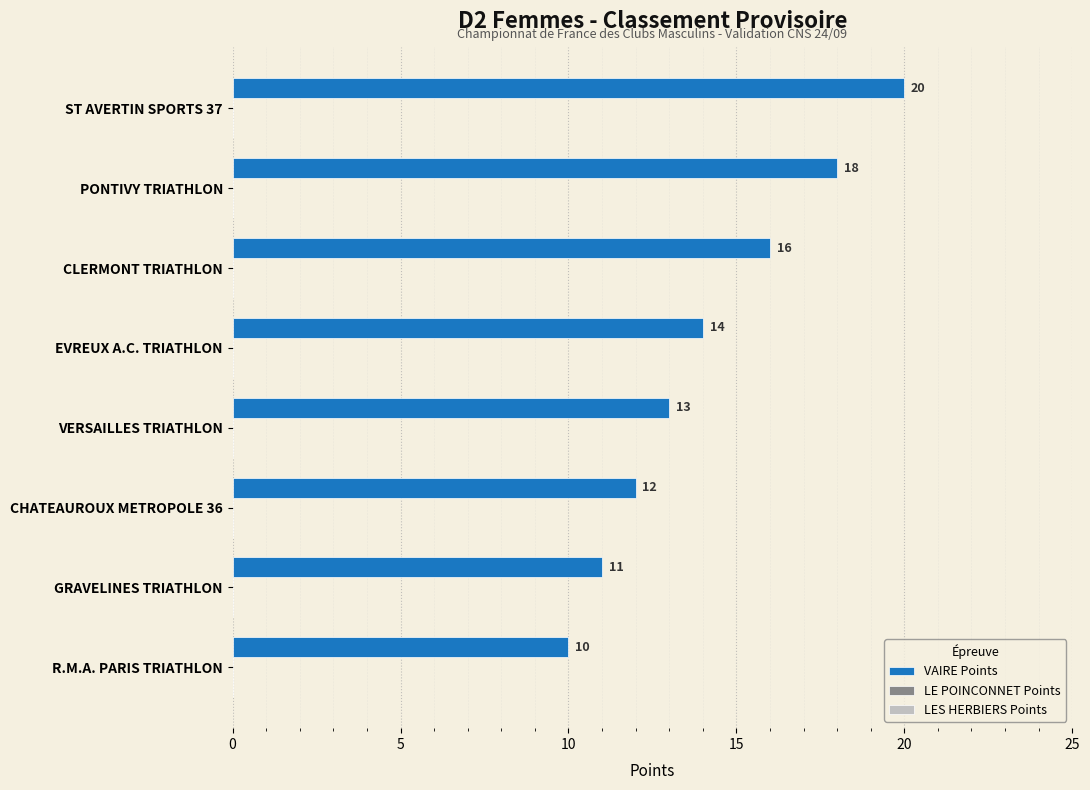

What is the difference between the maximum and second lowest values?

9